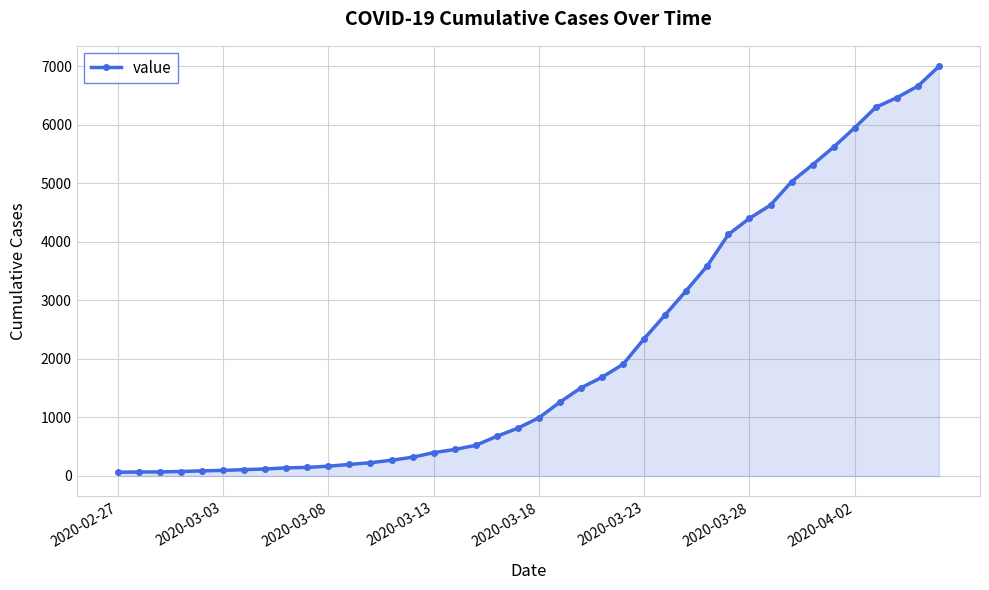

What is the average value?

2142